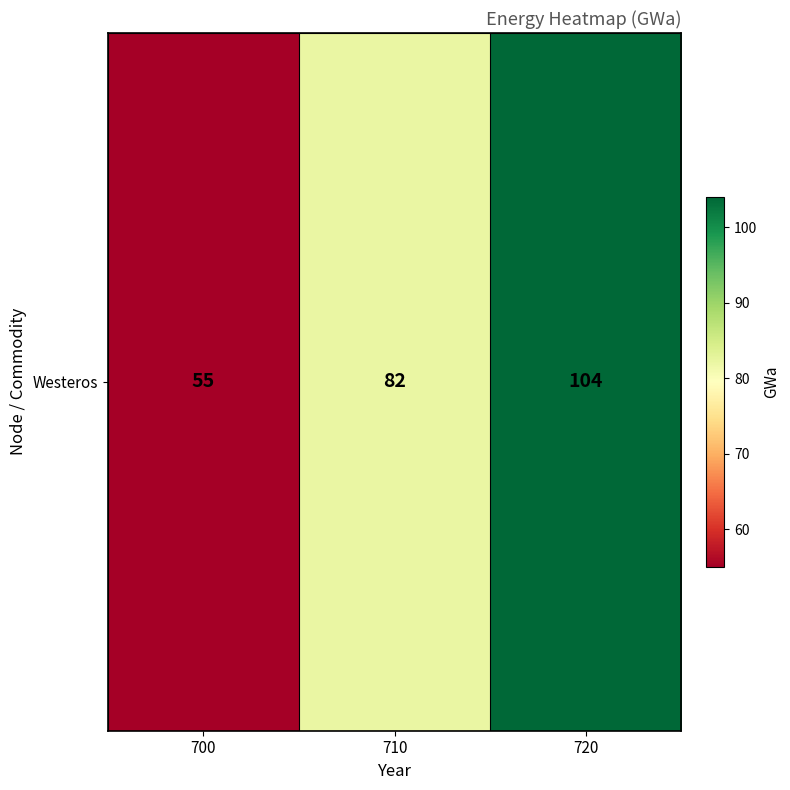

The value at 710 is 27. True or false?

False